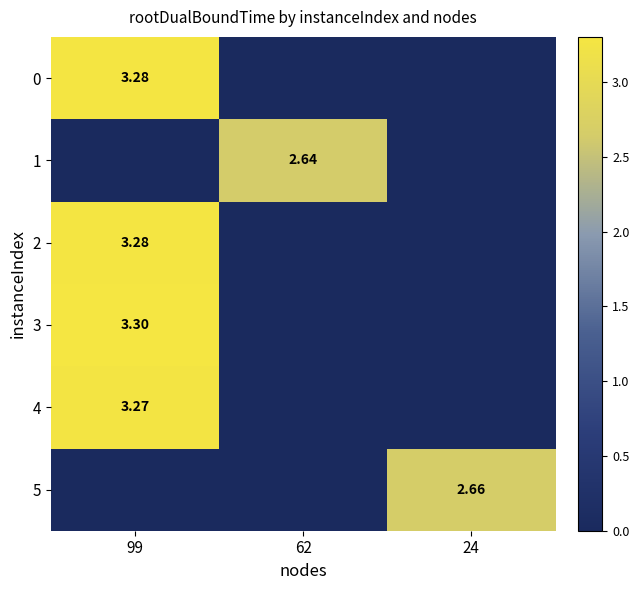

Is the value of 4 at 99 greater than the value of 0 at 99?

No